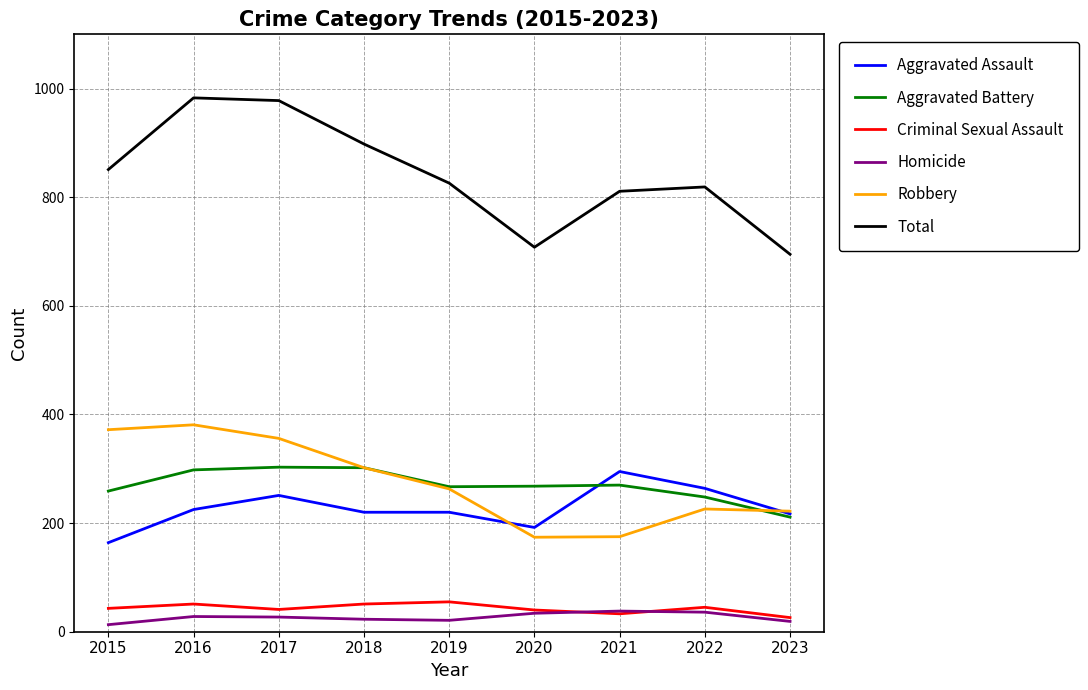

What is the highest value of the Homicide series?

38